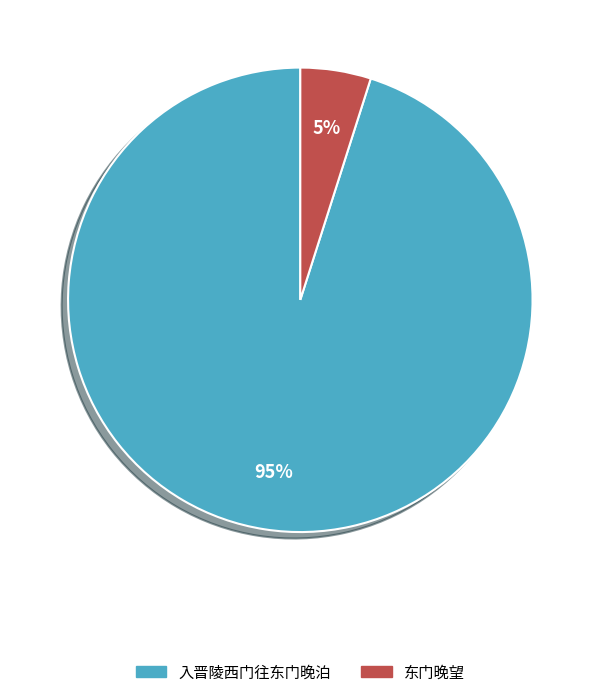

Is it true that 入晋陵西门往东门晚泊 is 95% of the pie?

True